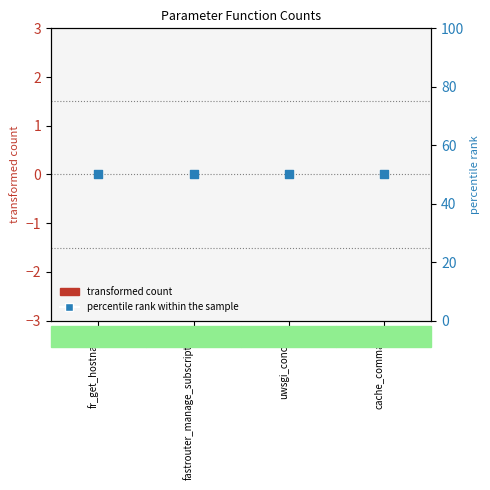

At which category is the sum across all series the highest?

fr_get_hostname